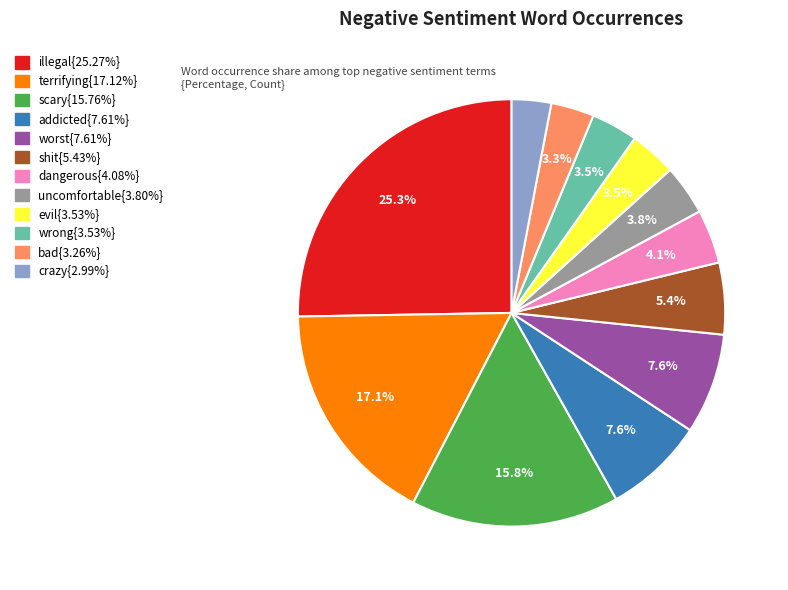

Is there a majority slice in this chart?

No